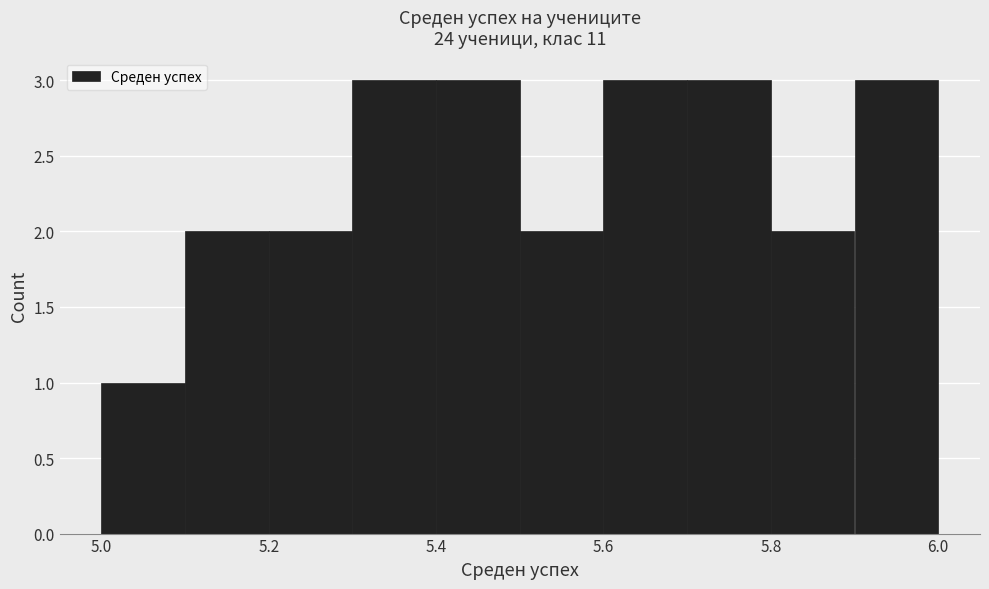

How tall is the bar that spans 5.3 to 5.4 on the x-axis? The values are not printed on the chart, so give them approximately, as read against the axis.

3